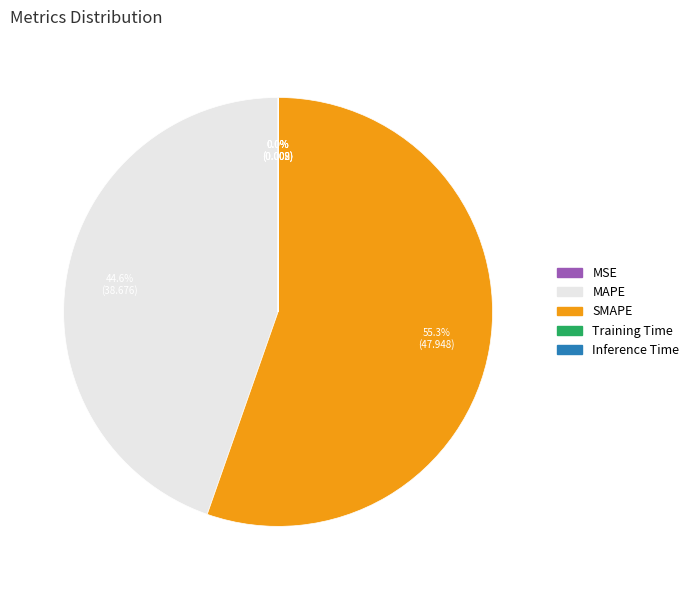

The SMAPE slice represents 45% of the pie. True or false?

False